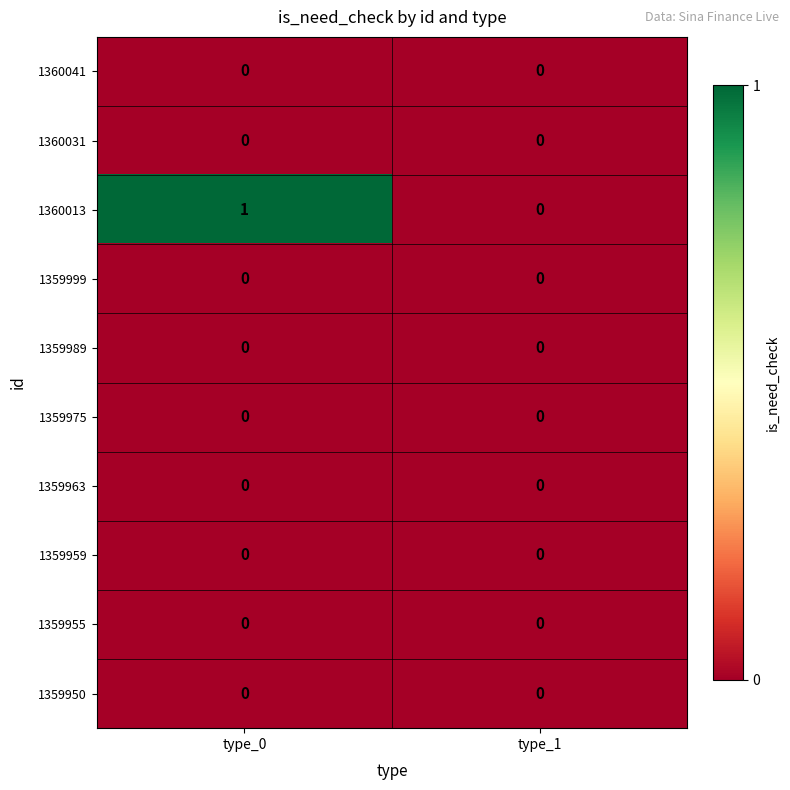

Which series has the widest spread of values?

1360013